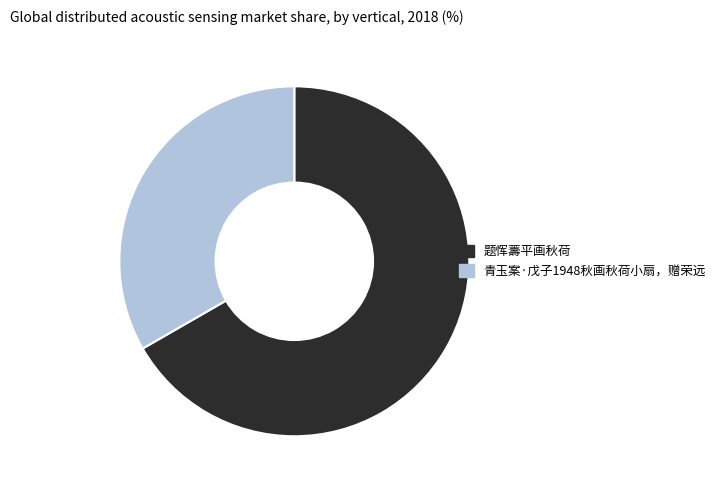

Which category has the smallest portion of the pie?

青玉案·戊子1948秋画秋荷小扇，赠荣远